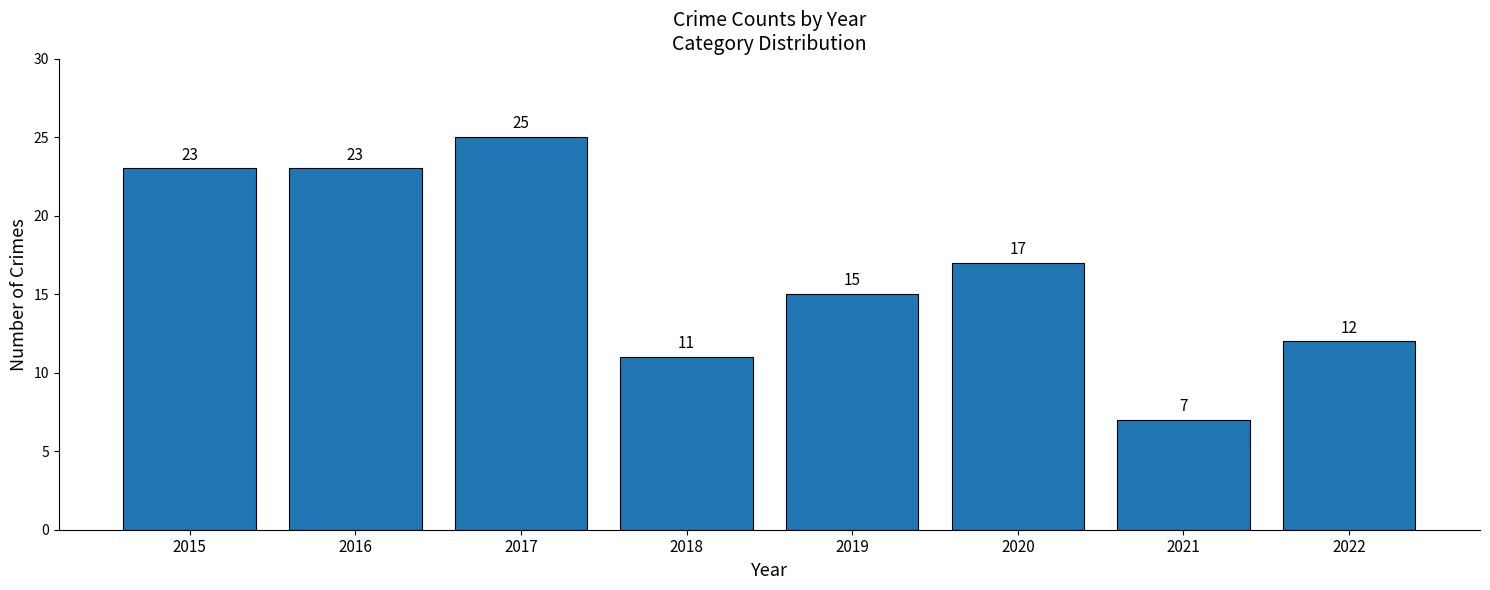

What is the change in value from 2020 to 2021?

-10